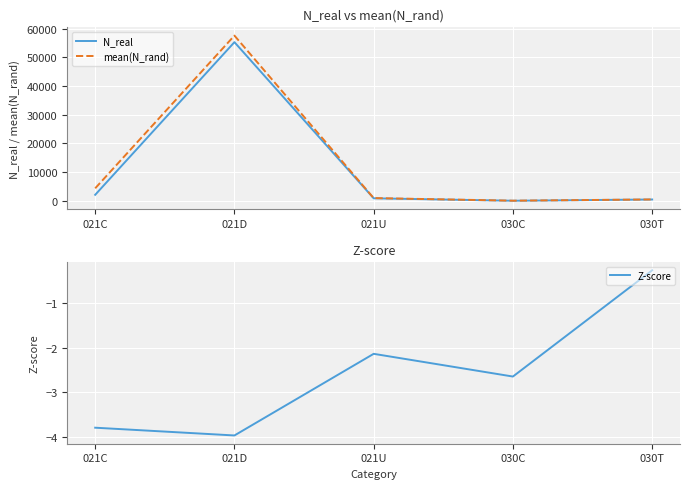

At which category does the chart reach its peak across all series?

021D